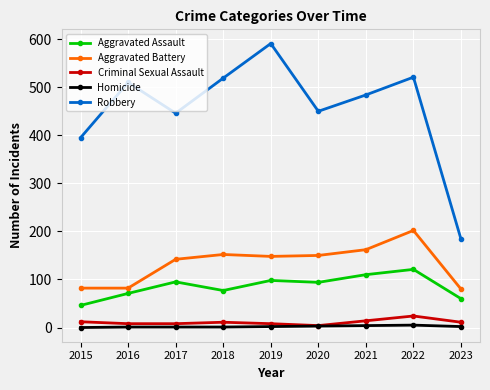

Is it true that Homicide equals 0 at 2015?

True